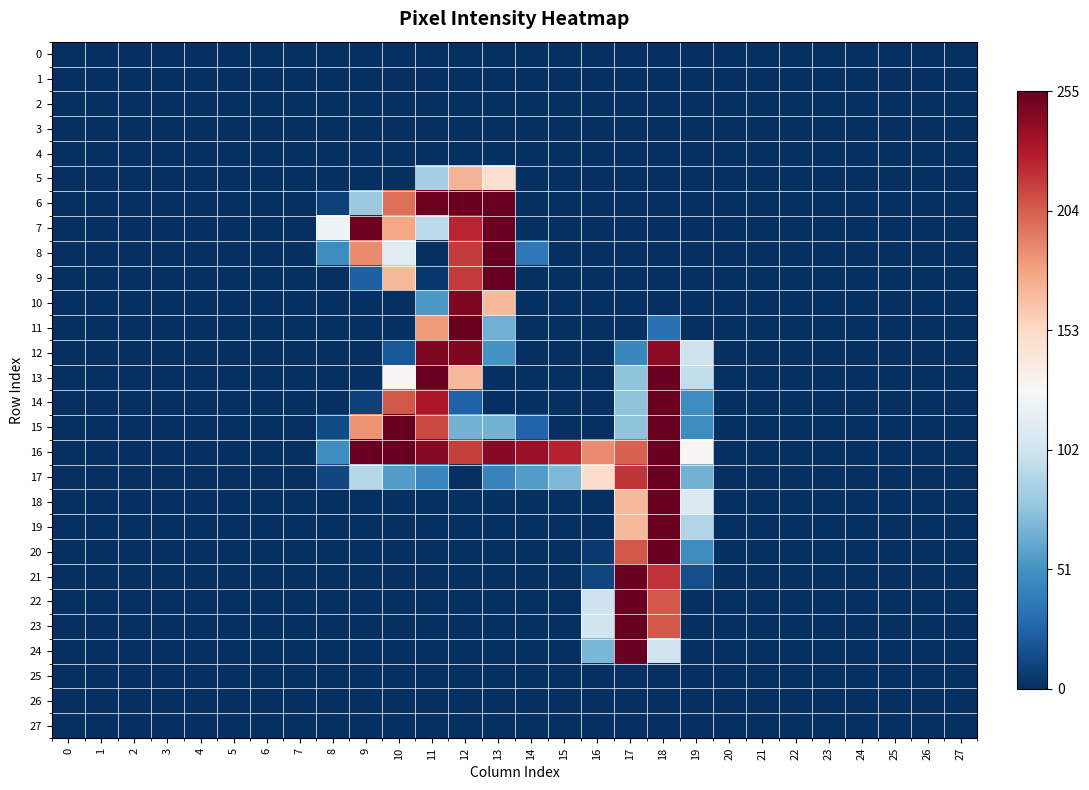

True or false: 12 has a value of 89 at 2.

False